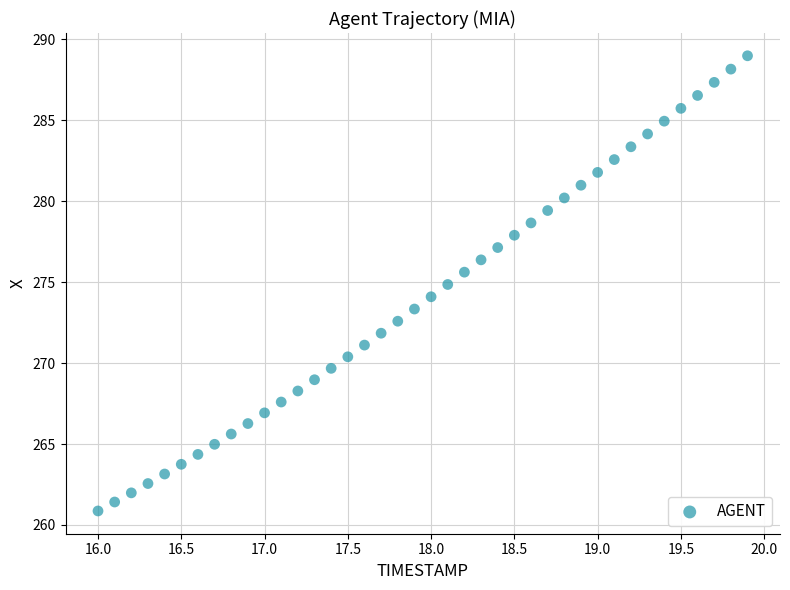

What is the range of X values (max minus min)?

3.9